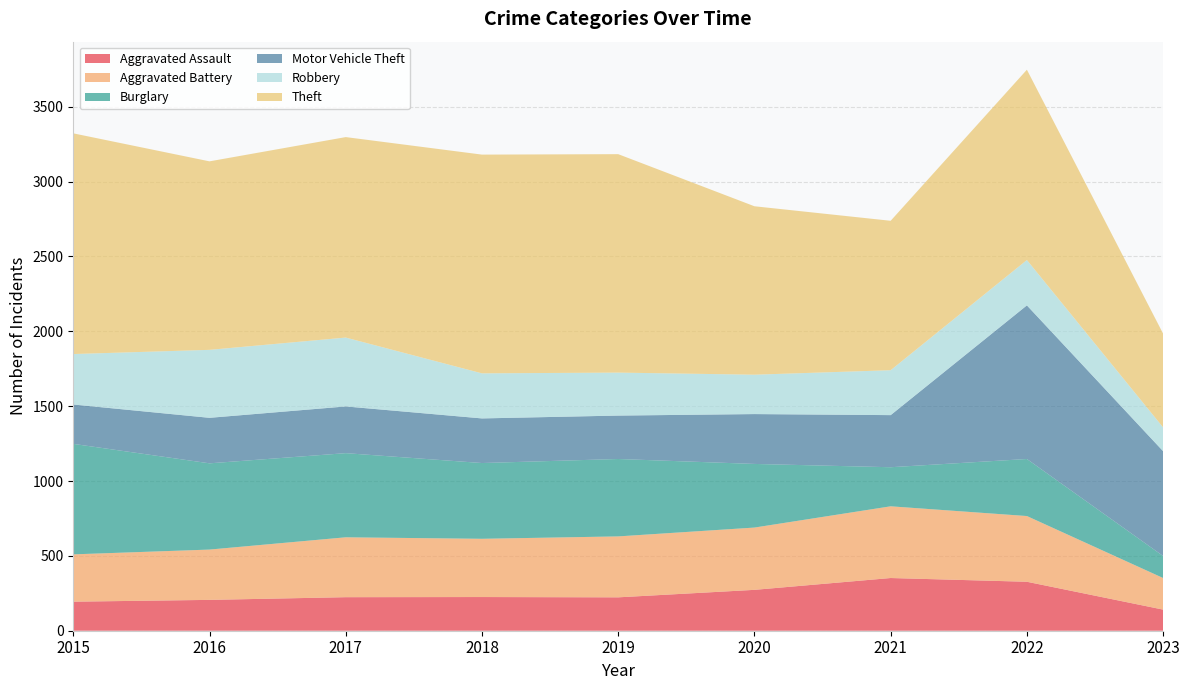

Reading right to left, extract all data points from this chart.

Aggravated Assault: 2023=141	2022=327	2021=352	2020=273	2019=223	2018=225	2017=224	2016=206	2015=194
Aggravated Battery: 2023=211	2022=439	2021=479	2020=416	2019=407	2018=389	2017=400	2016=336	2015=316
Burglary: 2023=147	2022=381	2021=261	2020=425	2019=517	2018=506	2017=562	2016=576	2015=738
Motor Vehicle Theft: 2023=700	2022=1026	2021=348	2020=333	2019=290	2018=298	2017=312	2016=304	2015=263
Robbery: 2023=159	2022=303	2021=300	2020=263	2019=287	2018=301	2017=460	2016=454	2015=337
Theft: 2023=626	2022=1271	2021=998	2020=1125	2019=1459	2018=1461	2017=1339	2016=1259	2015=1474